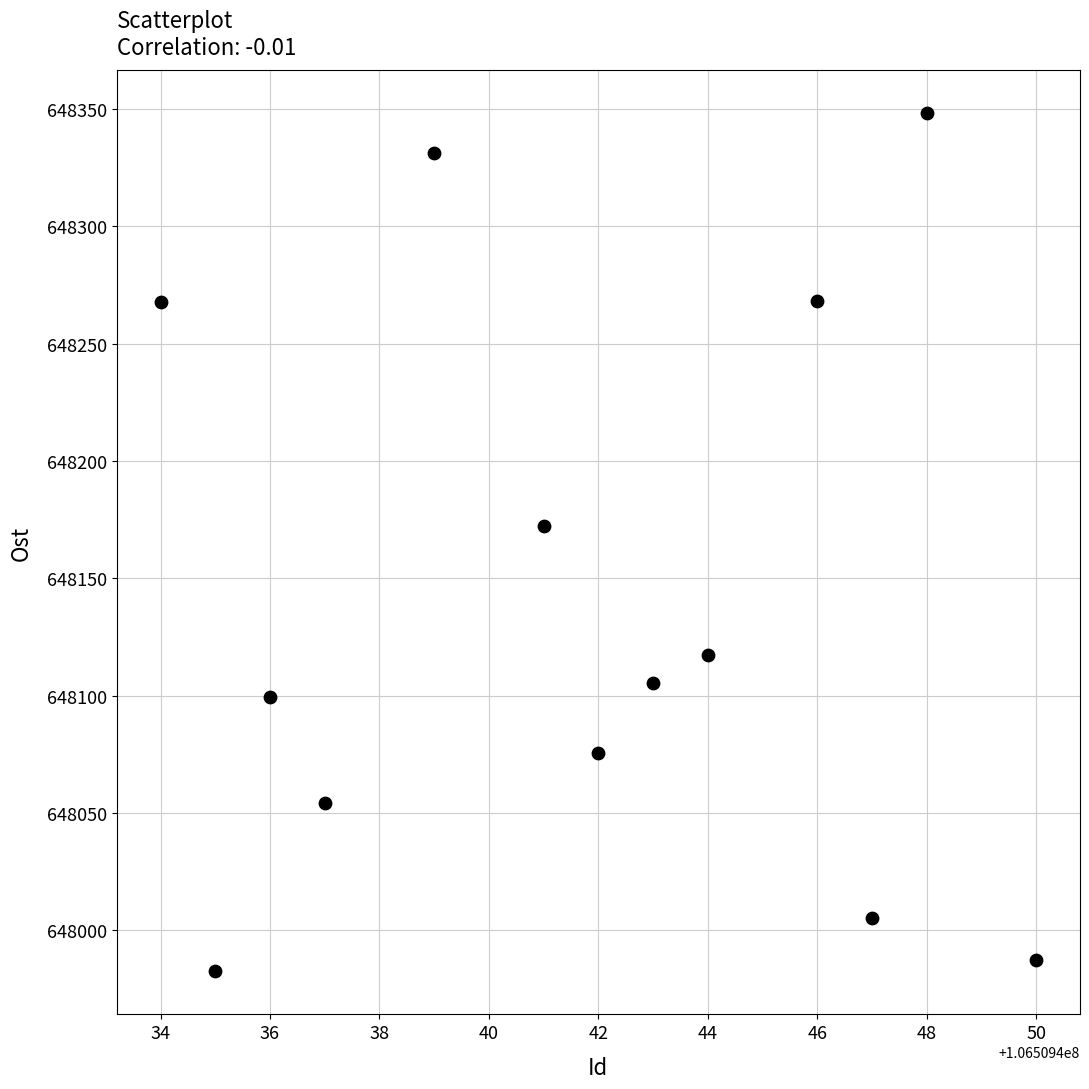

What is the range of X values (max minus min)?

16.0